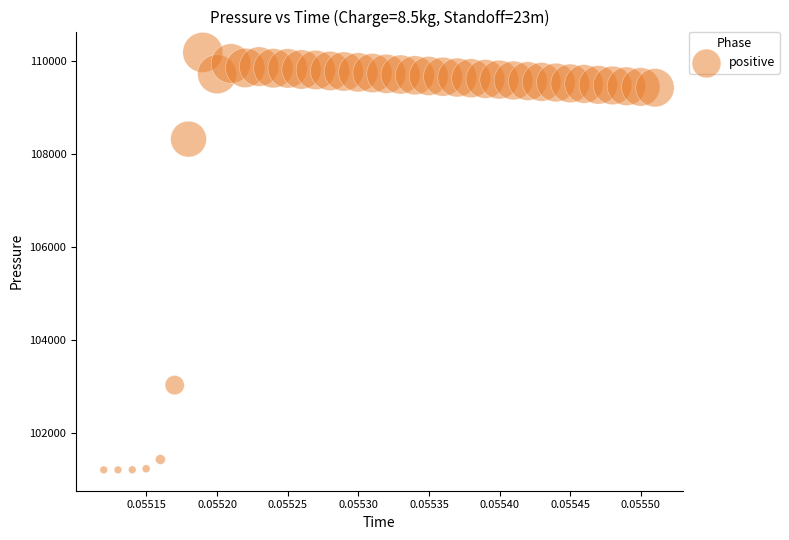

What is the range of Y values (max minus min)?

8978.4